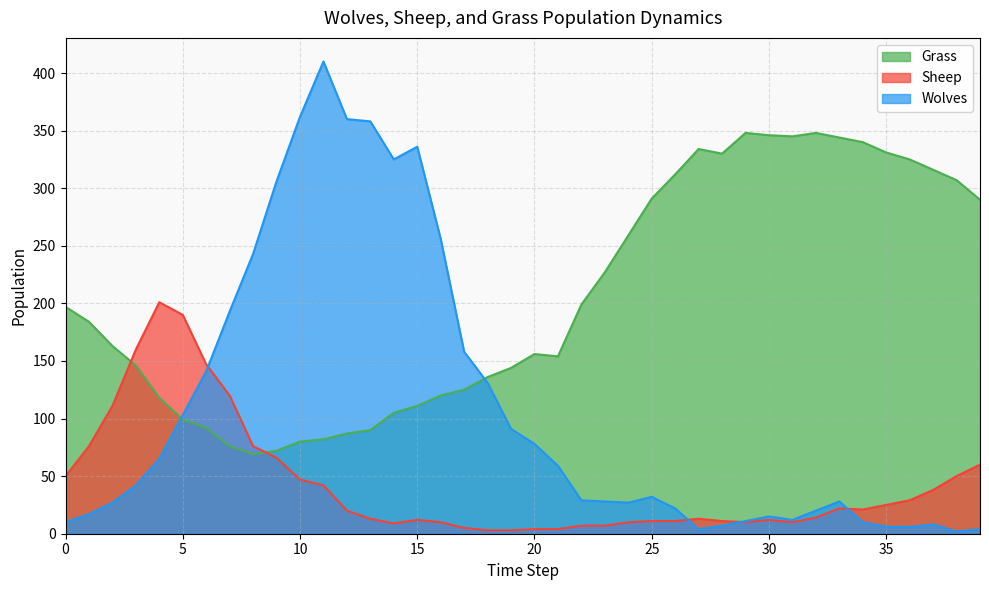

How many data points in Sheep are less than 20?

20